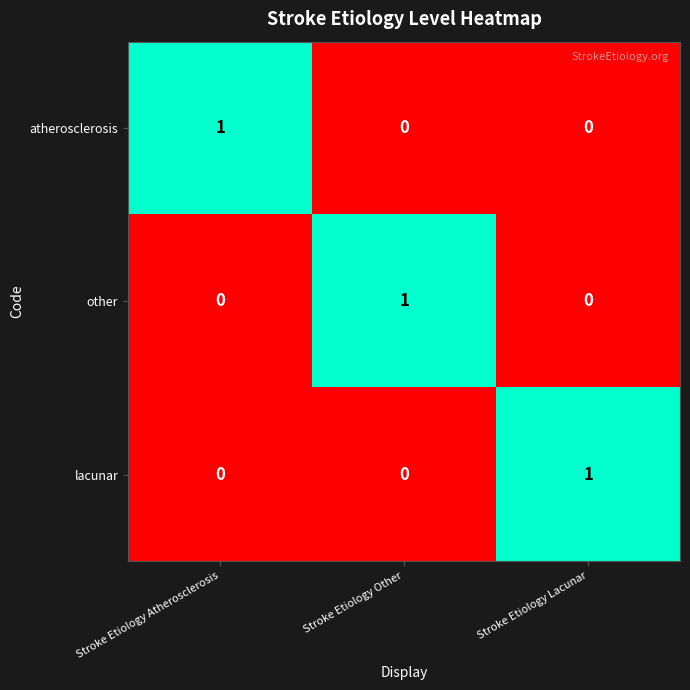

True or false: other has a value of 1 at Stroke Etiology Lacunar.

False